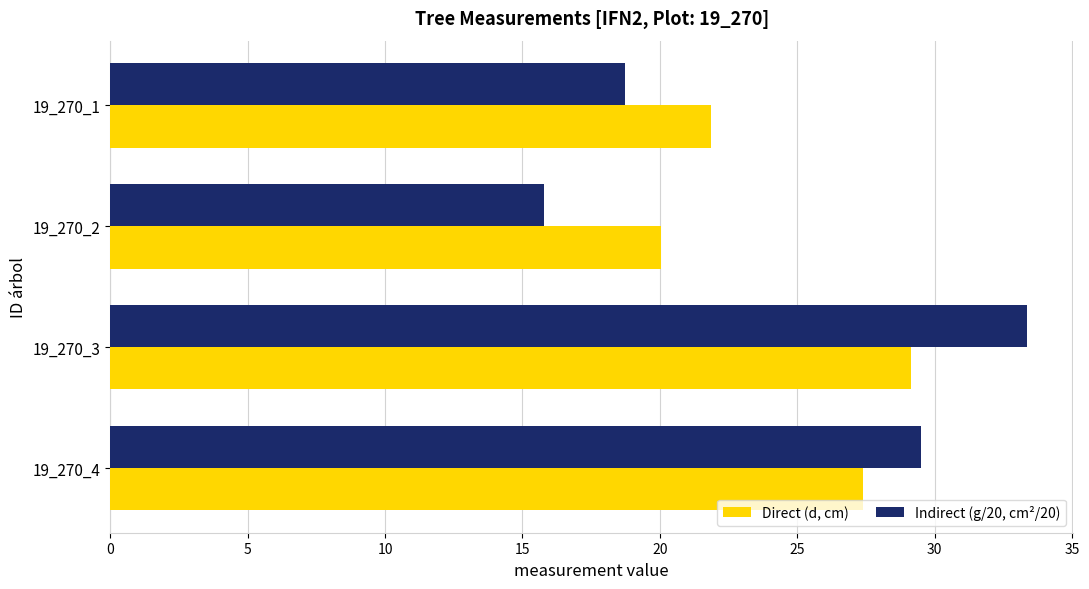

Rank the series by their maximum value, from lowest to highest.

Direct (d, cm), Indirect (g/20, cm²/20)